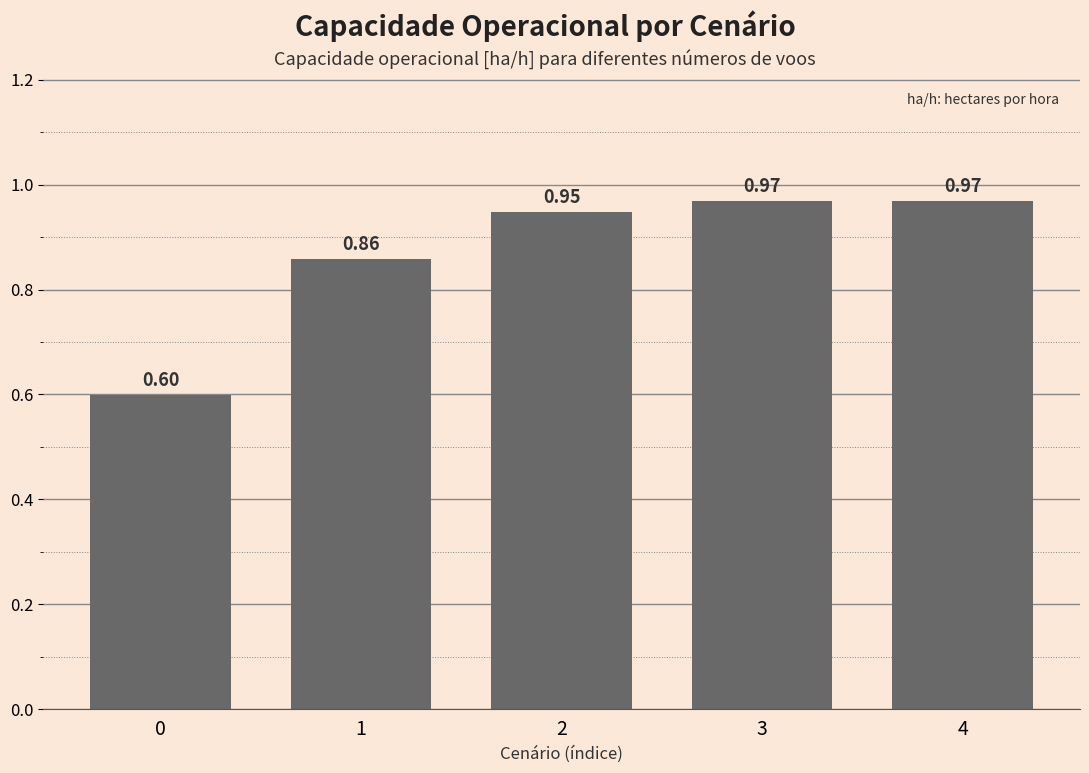

How many series are shown in this chart?

1